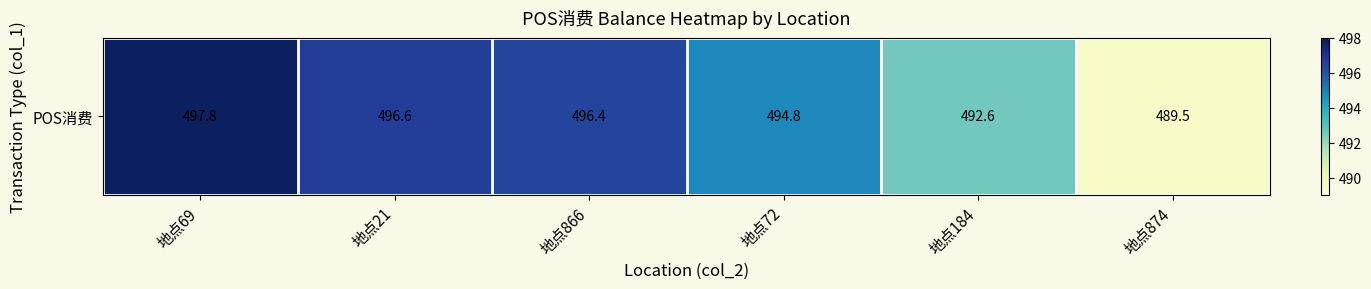

Rank the categories by value from highest to lowest.

地点69, 地点21, 地点866, 地点72, 地点184, 地点874